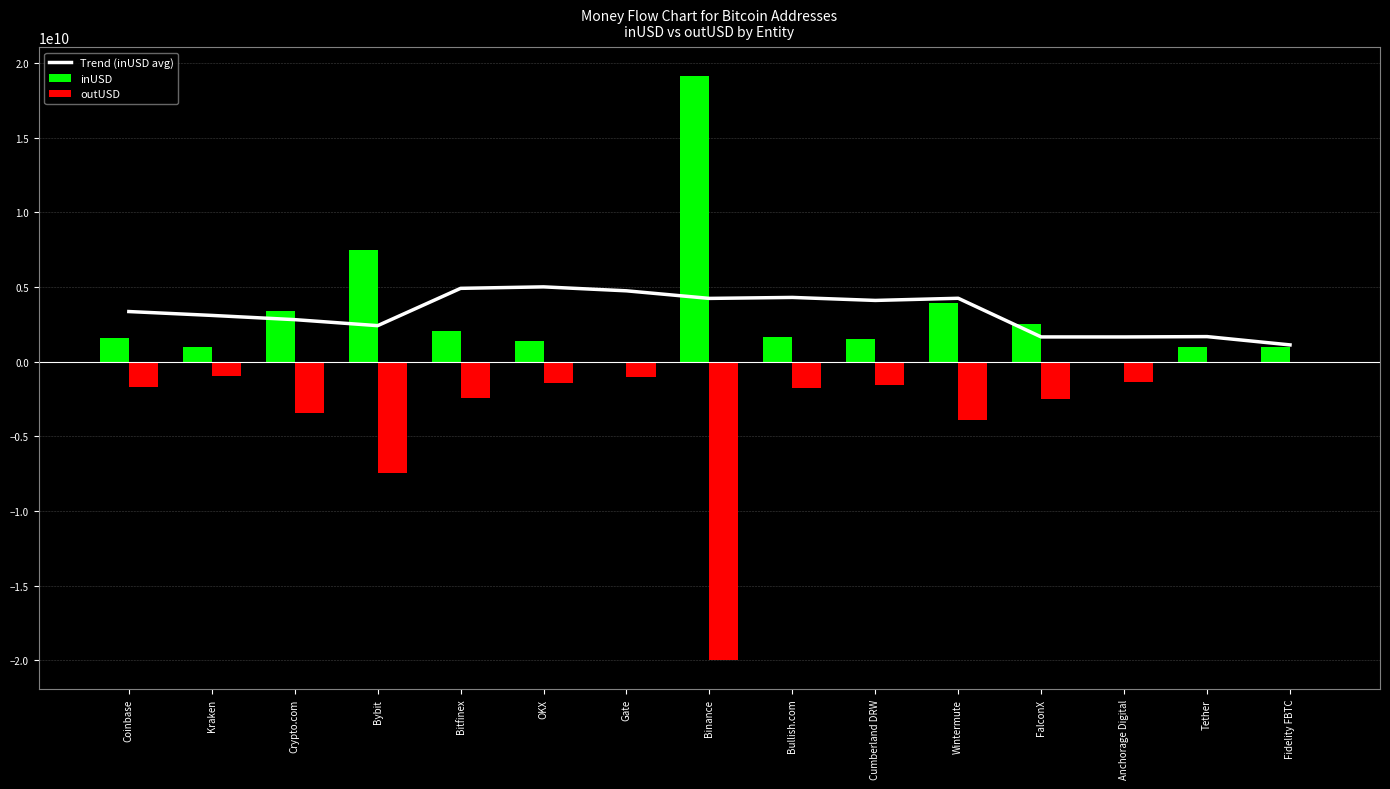

Is the value of inUSD at Crypto.com greater than the value of outUSD at Wintermute?

Yes